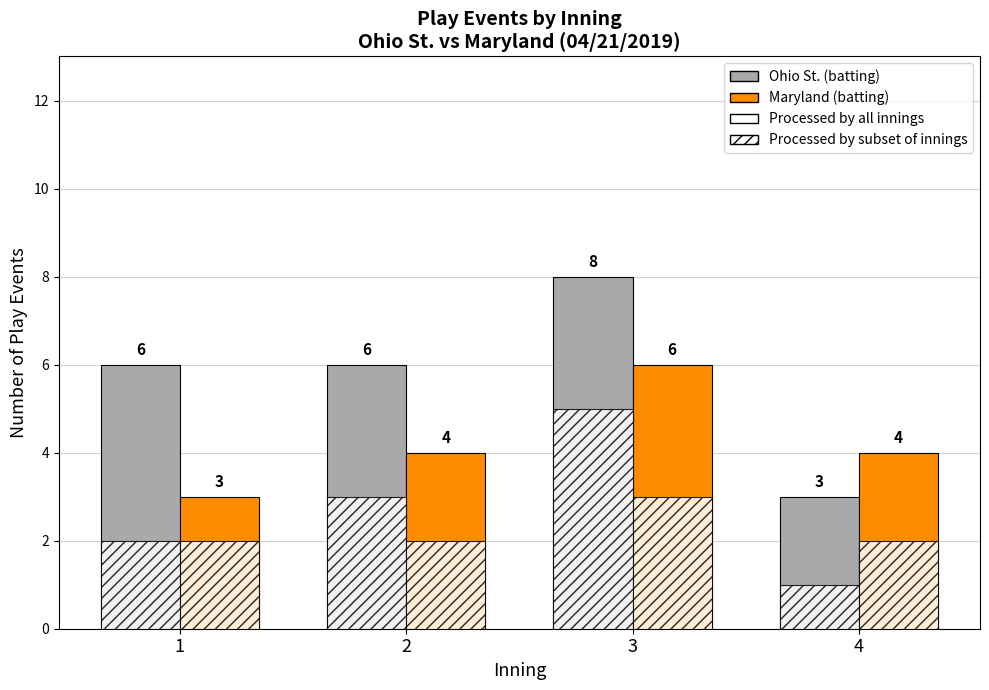

How many distinct data groups are displayed?

4